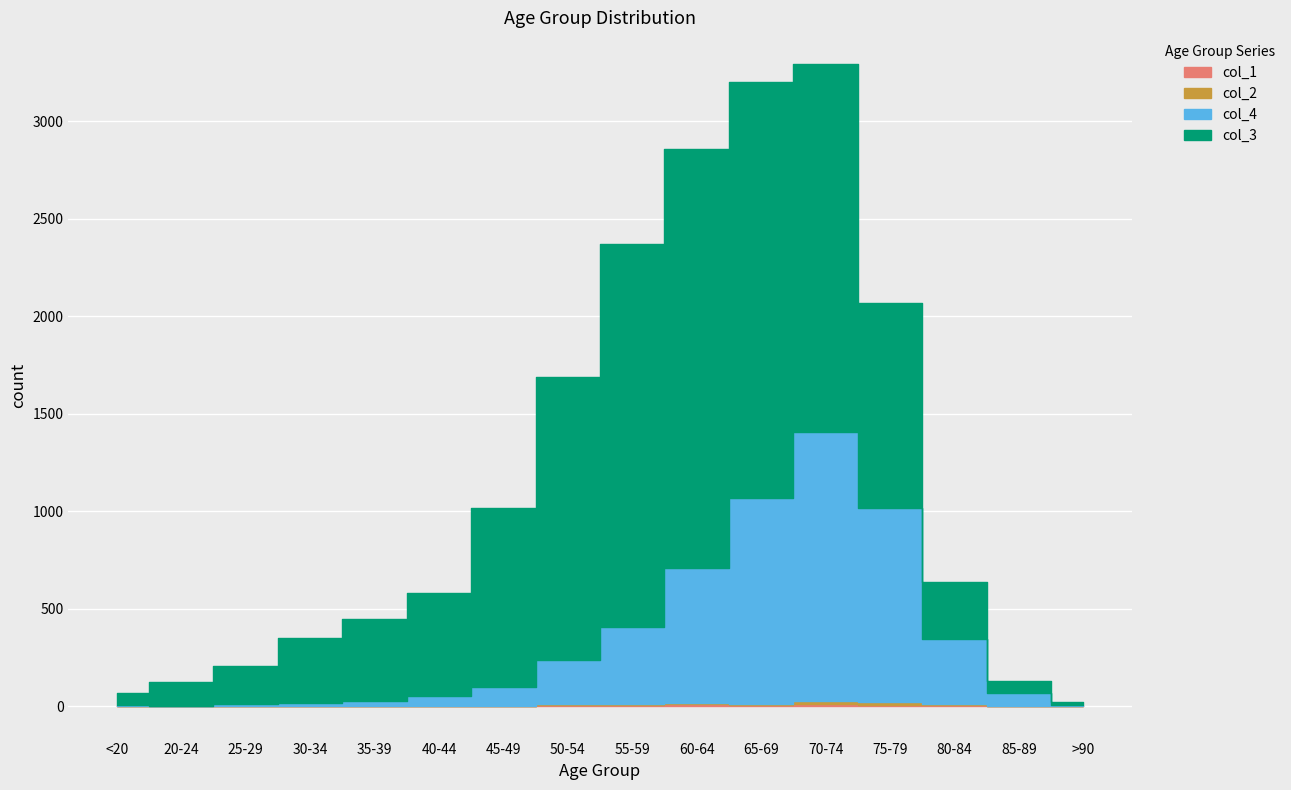

What is the total value across all series at 35-39?

449